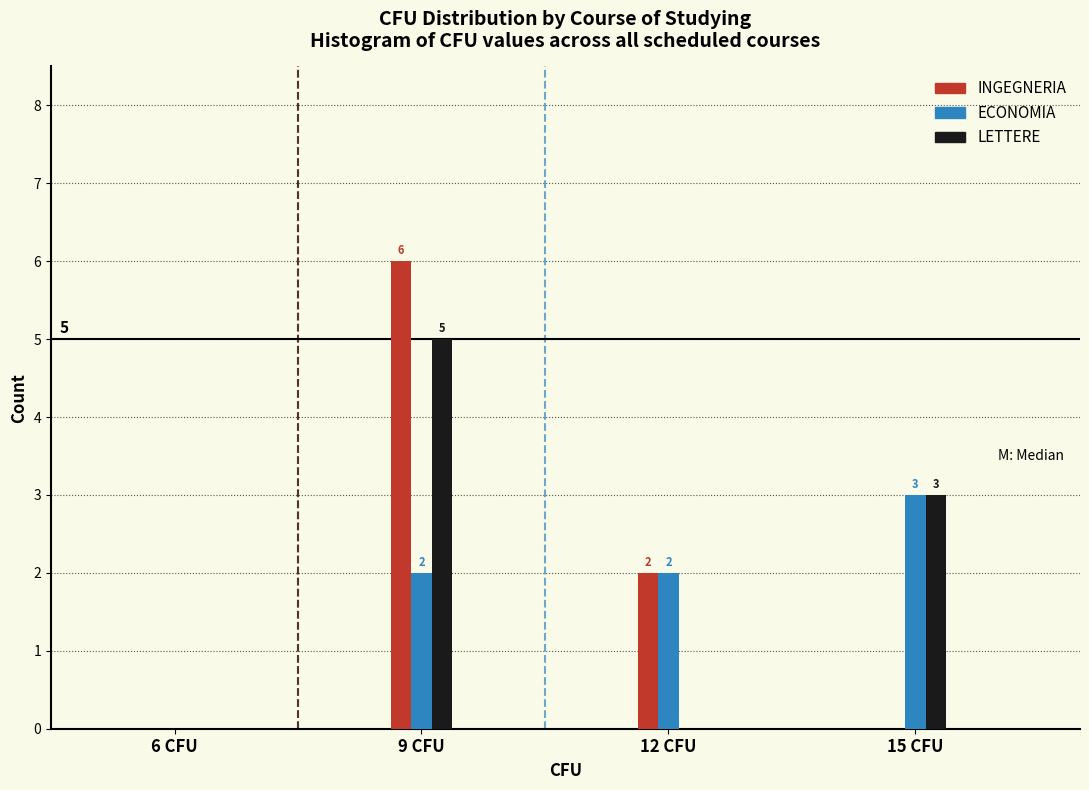

Reading right to left, list all the values displayed in this chart.

INGEGNERIA: 15 CFU=0	12 CFU=2	9 CFU=6	6 CFU=0
ECONOMIA: 15 CFU=3	12 CFU=2	9 CFU=2	6 CFU=0
LETTERE: 15 CFU=3	12 CFU=0	9 CFU=5	6 CFU=0